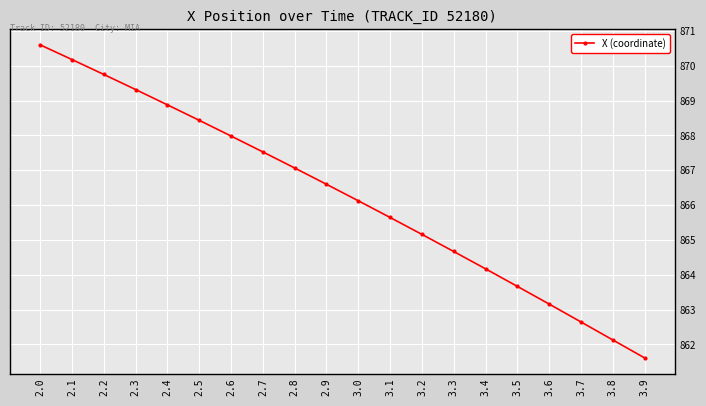

How many distinct data groups are displayed?

1